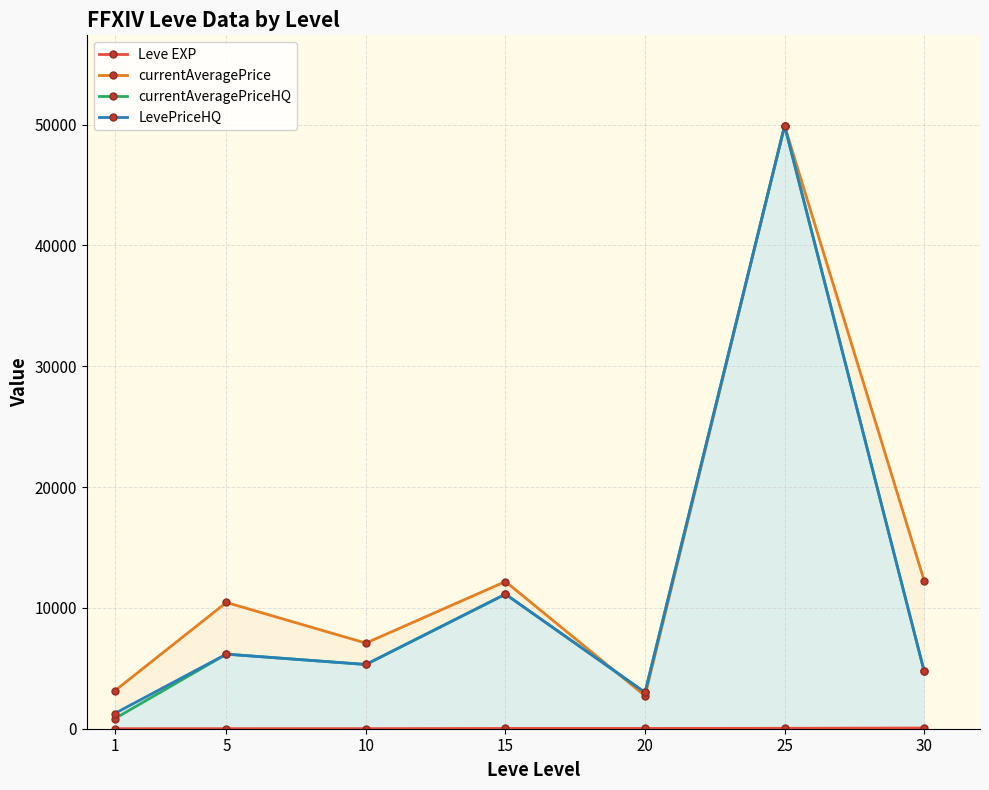

The value of currentAveragePrice at 10 is 3826.3. True or false?

False